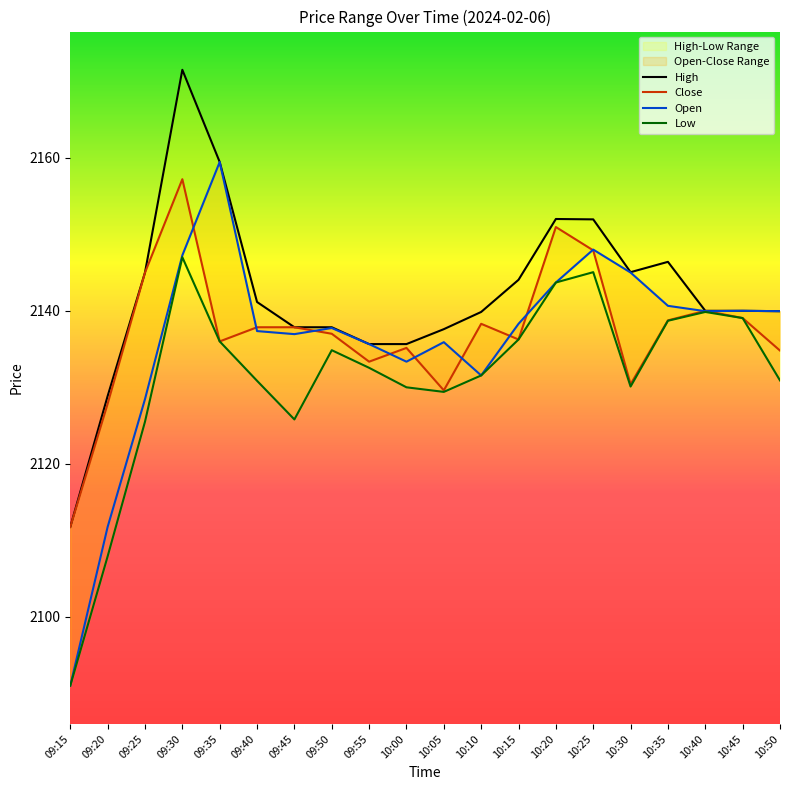

What is the label of the 1st point from the left?

09:15